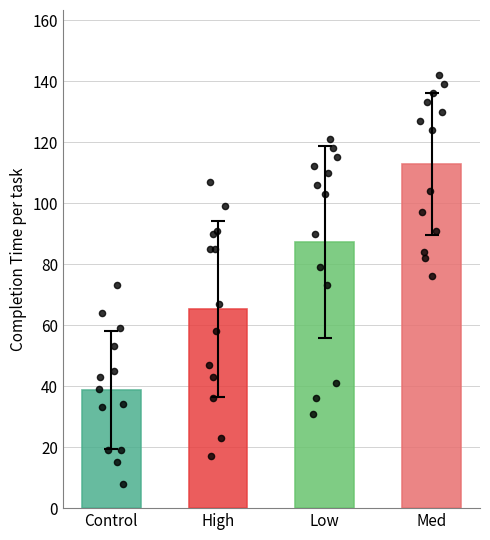

Which series has the largest total across all categories?

Med